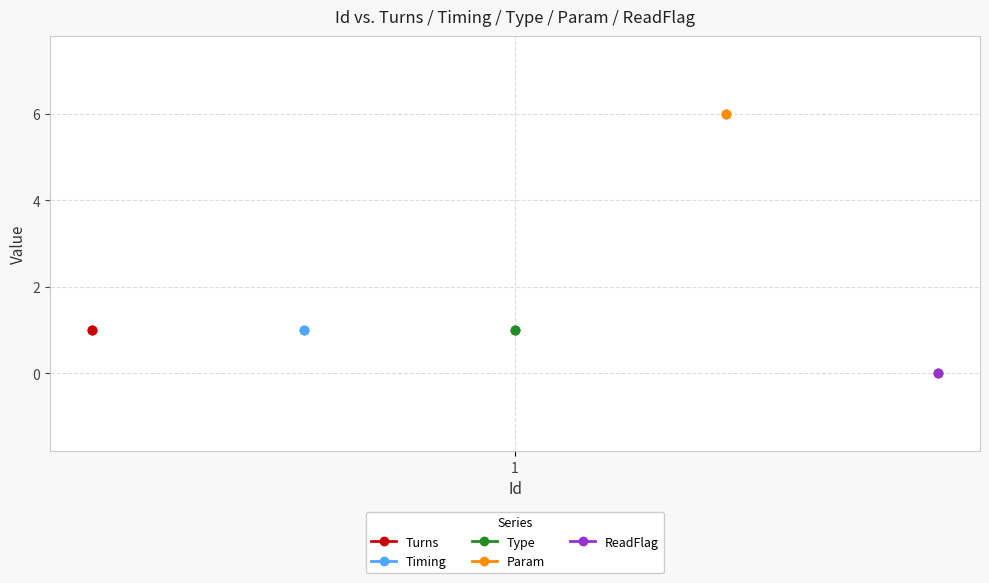

Is it true that Param equals 10 at 1?

False